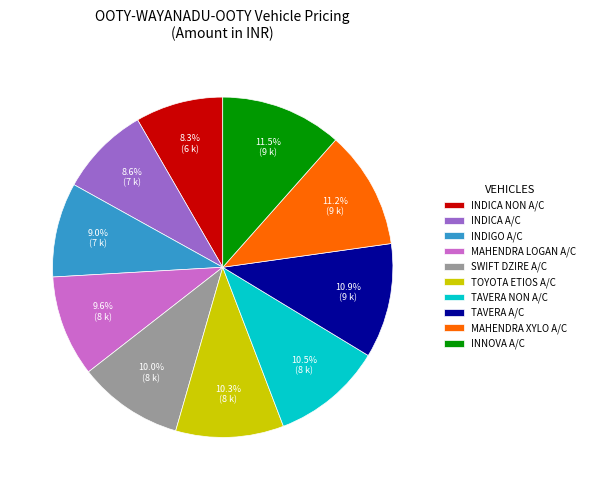

What percentage is the TAVERA A/C slice, to the nearest percent?

11%